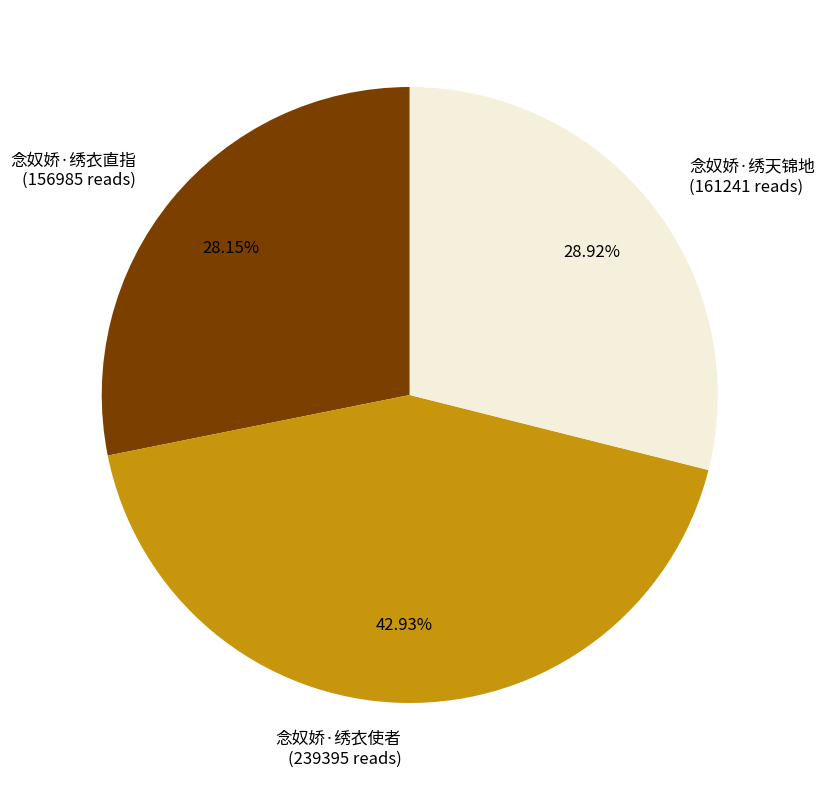

Is it true that 念奴娇·绣衣使者 is 43% of the pie?

True